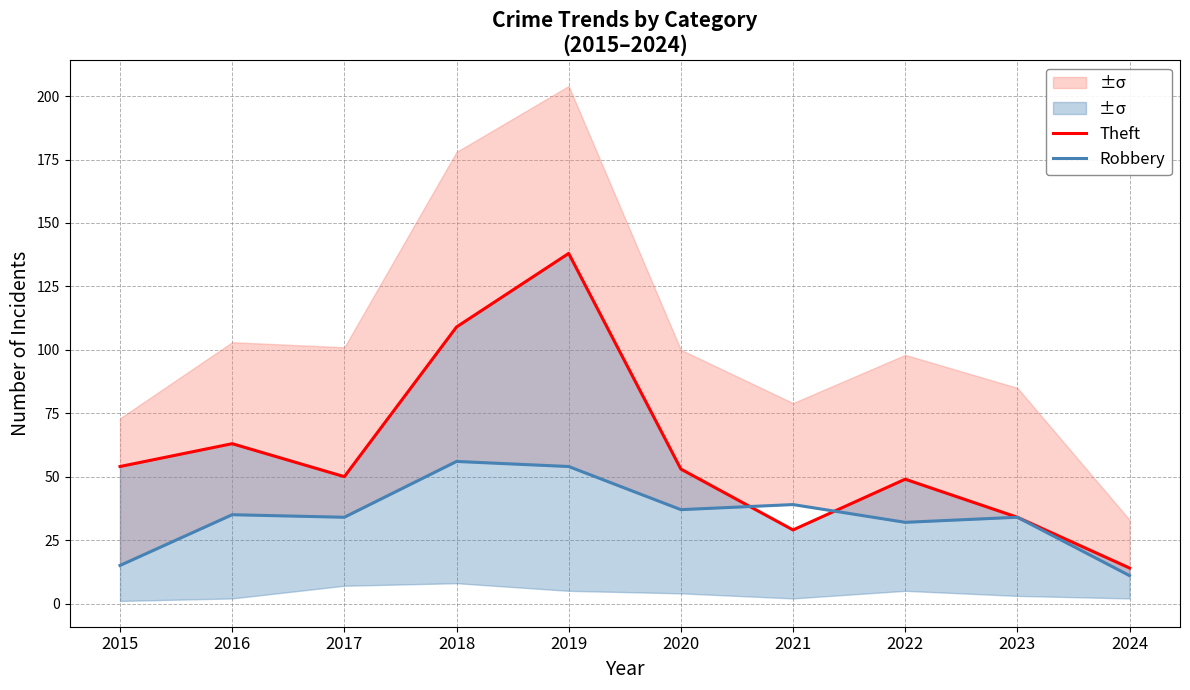

What is the sum of the Theft values at 2024 and 2019?

152